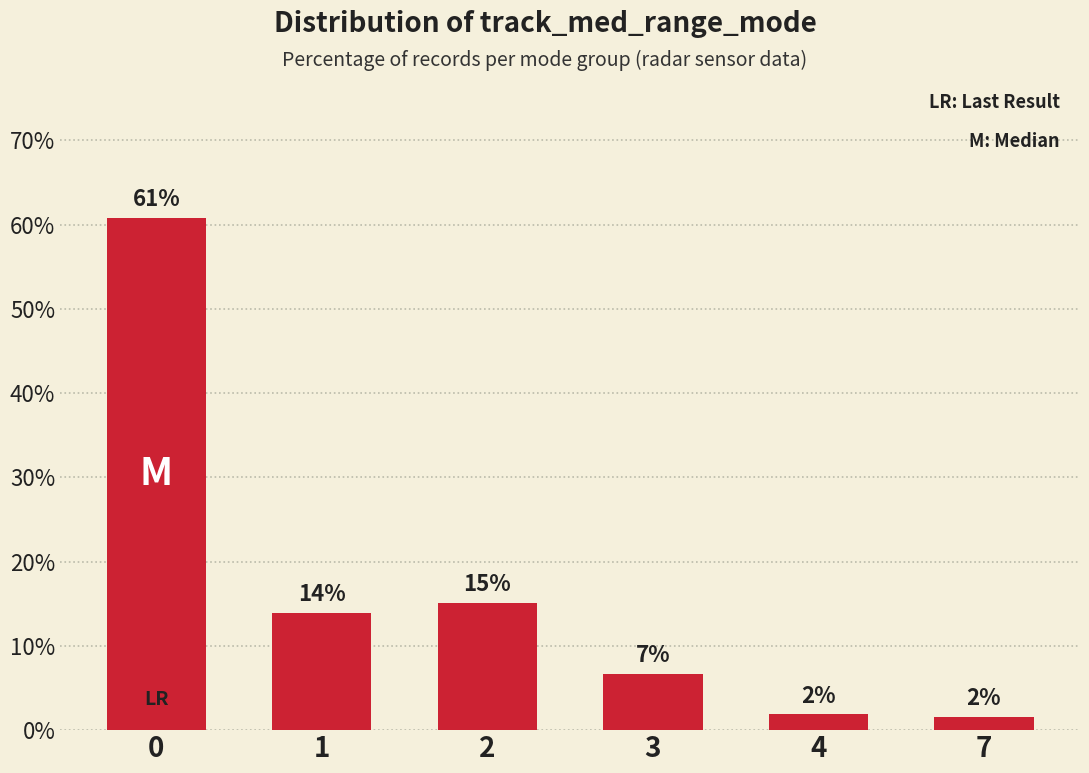

Does the chart contain any negative values?

No